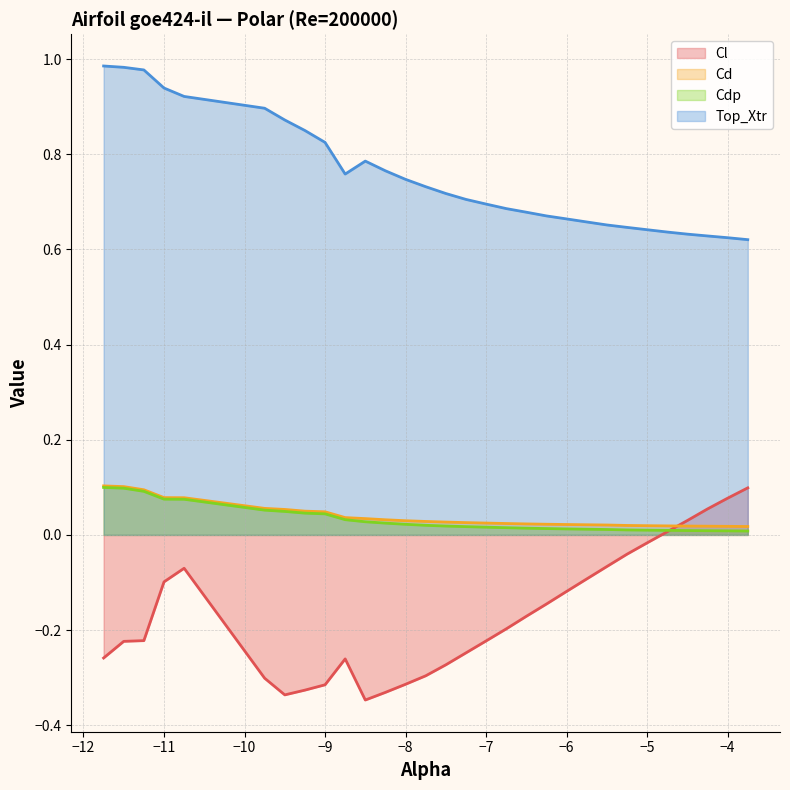

In Cl, how many points are lower than both neighbors (excluding endpoints)?

2